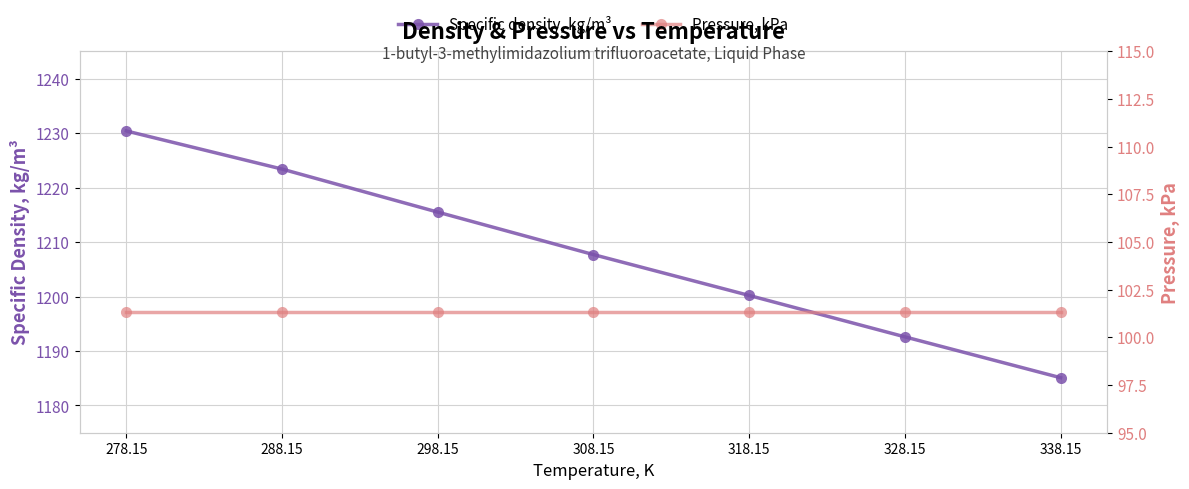

Reading left to right, transcribe all the data shown in this chart.

Specific density, kg/m³: 1230.4	1223.4	1215.5	1207.7	1200.2	1192.6	1185.1
Pressure, kPa: 101.3	101.3	101.3	101.3	101.3	101.3	101.3